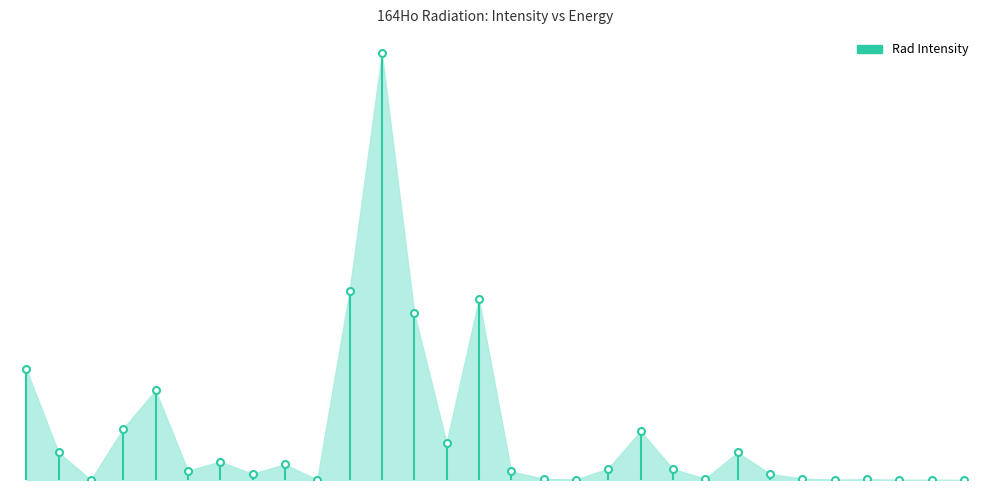

Reading left to right, what are all the values shown in this chart?

Rad Intensity: XR l=45.7	g=11.4	g=0.0	XR ka2=21.2	XR ka1=37.0	XR kb3=3.9	XR kb1=7.6	XR kb2=2.5	g=6.5	g=0.1	CE K=78.0	Auger L=176.0	CE L=69.0	CE M=15.3	CE L=74.6	CE N=3.6	CE O=0.5	CE K=0.2	Auger K=4.7	CE M=20.2	CE N=4.6	CE O=0.5	CE L=11.4	CE M=2.5	CE N=0.6	CE O=0.1	CE L=0.2	CE M=0.1	CE N=0.0	CE O=0.0
Rad Energy: XR l=6.7	g=37.3	g=45.8	XR ka2=46.7	XR ka1=47.5	XR kb3=53.7	XR kb1=53.9	XR kb2=55.3	g=56.6	g=94.0	CE K=1.0	Auger L=5.3	CE L=27.9	CE M=35.2	CE L=36.4	CE N=36.9	CE O=37.3	CE K=38.4	Auger K=38.4	CE M=43.7	CE N=45.4	CE O=45.8	CE L=47.2	CE M=54.5	CE N=56.2	CE O=56.6	CE L=84.6	CE M=91.9	CE N=93.6	CE O=94.0